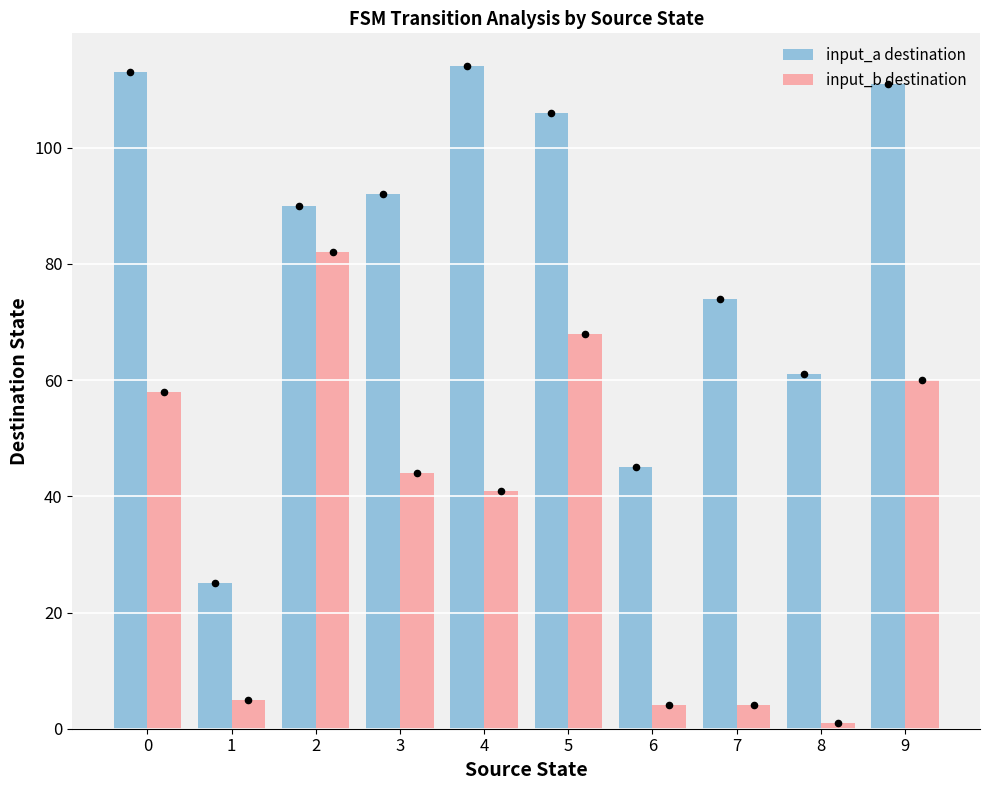

At how many categories does at least one series exceed 24?

10